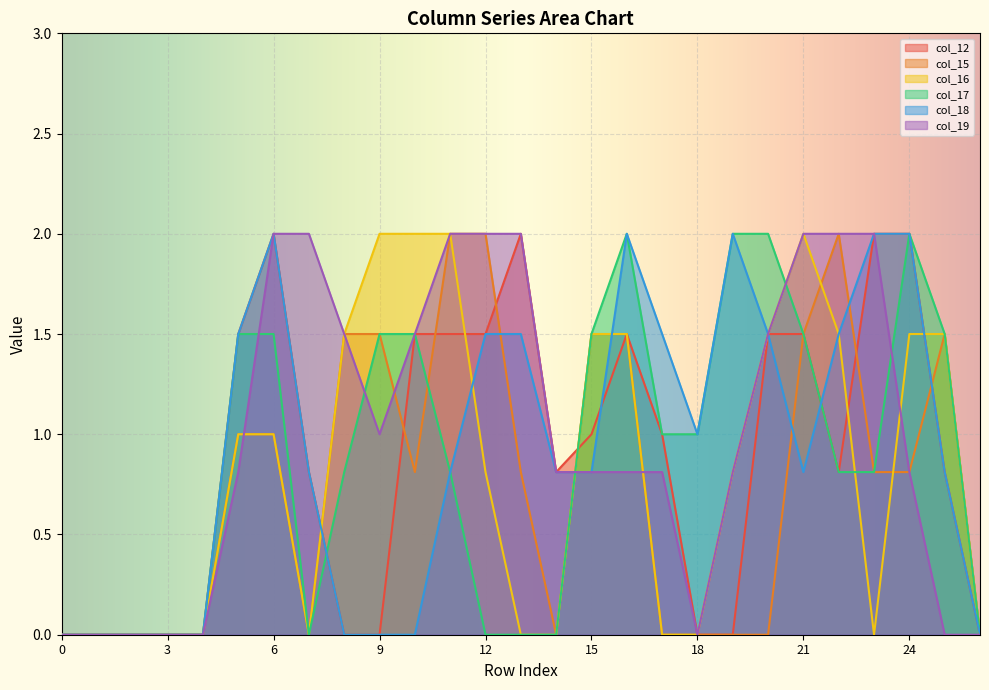

At which category does col_15 reach its first local peak?

22